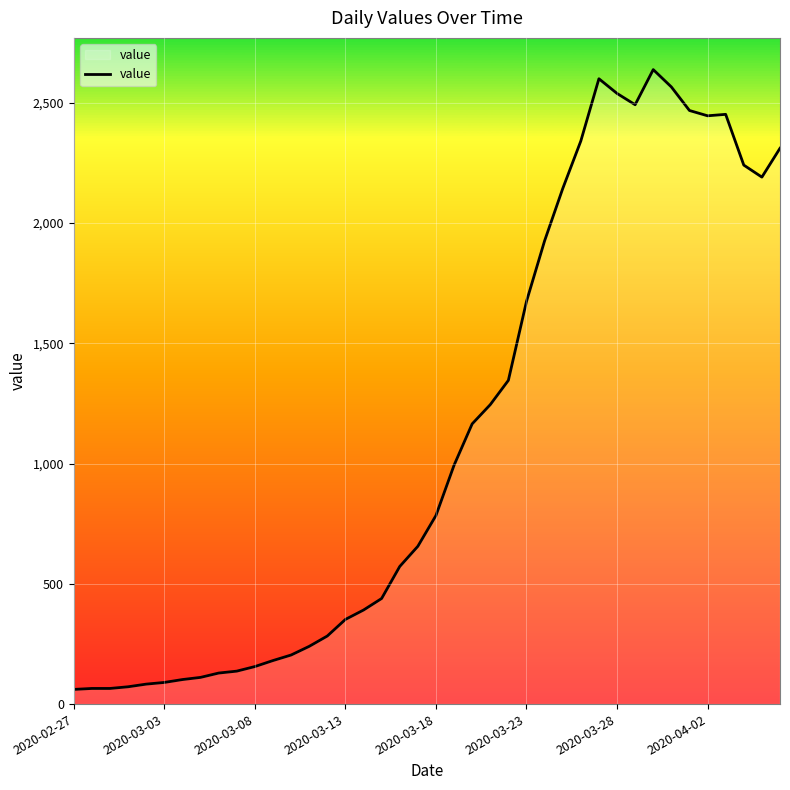

What is the maximum value shown in the chart?

2638